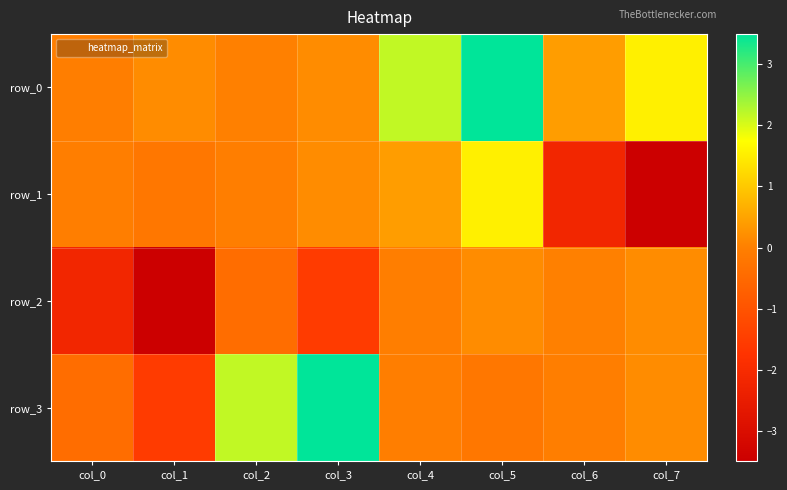

At which category is the sum across all series the highest?

col_5